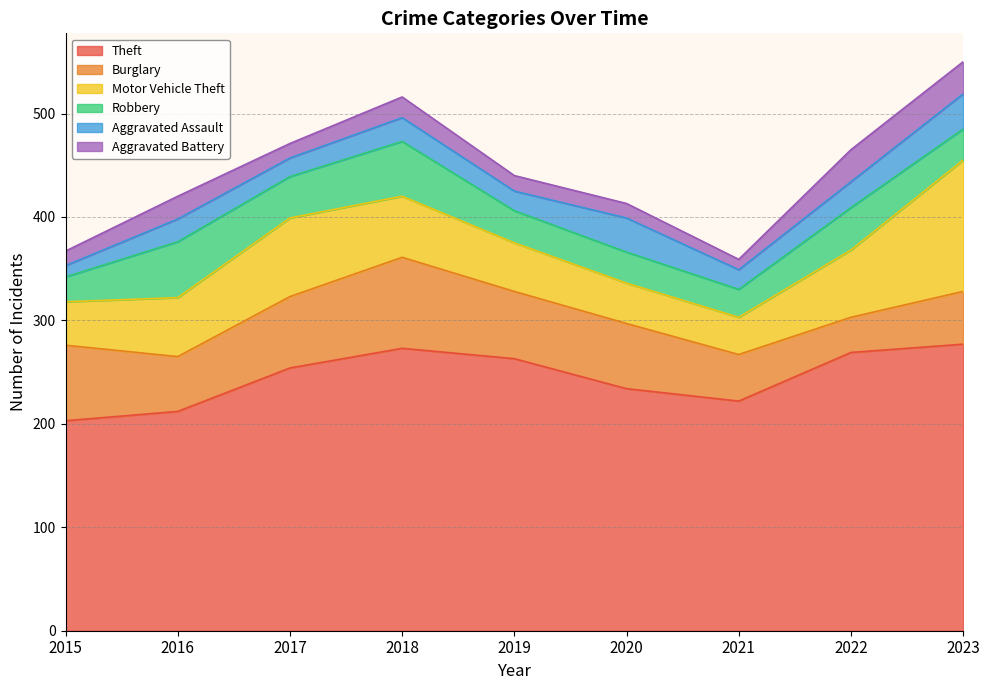

What is the value of the Aggravated Assault point at the 3rd from the left?

18